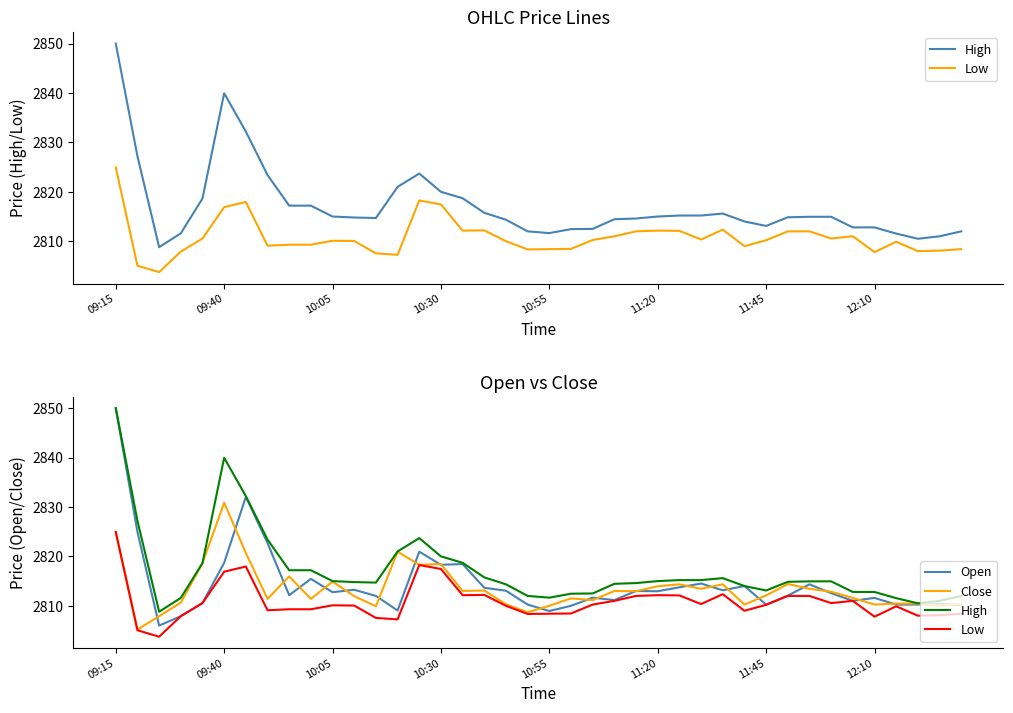

True or false: High has a value of 2814.7 at 12.

True